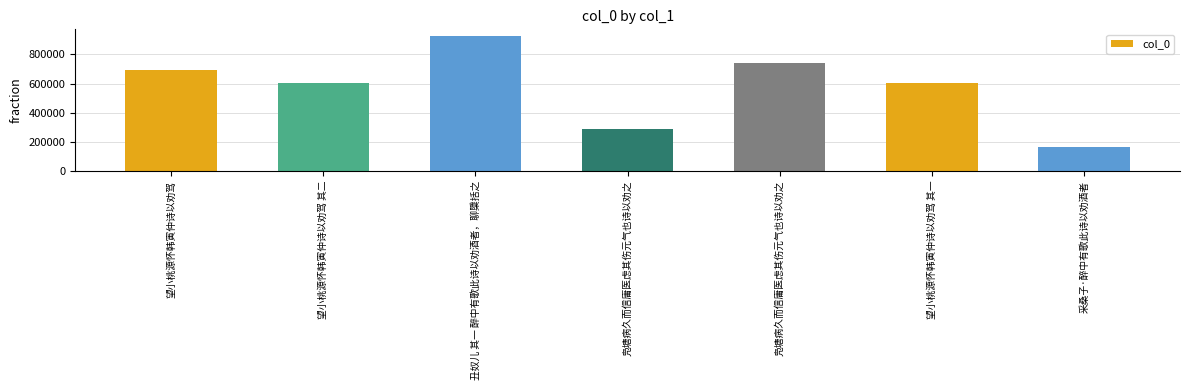

How many series are shown in this chart?

1